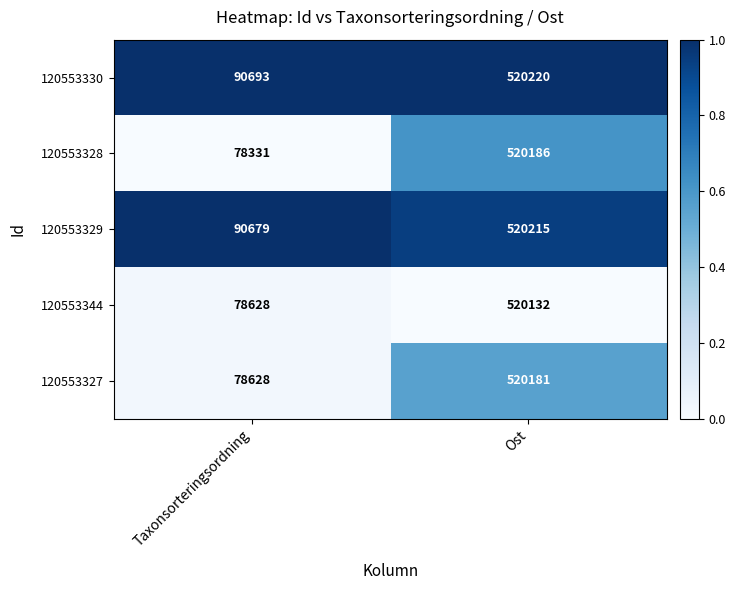

Reading right to left, list all the values displayed in this chart.

120553330: 520220	90693
120553328: 520186	78331
120553329: 520215	90679
120553344: 520132	78628
120553327: 520181	78628